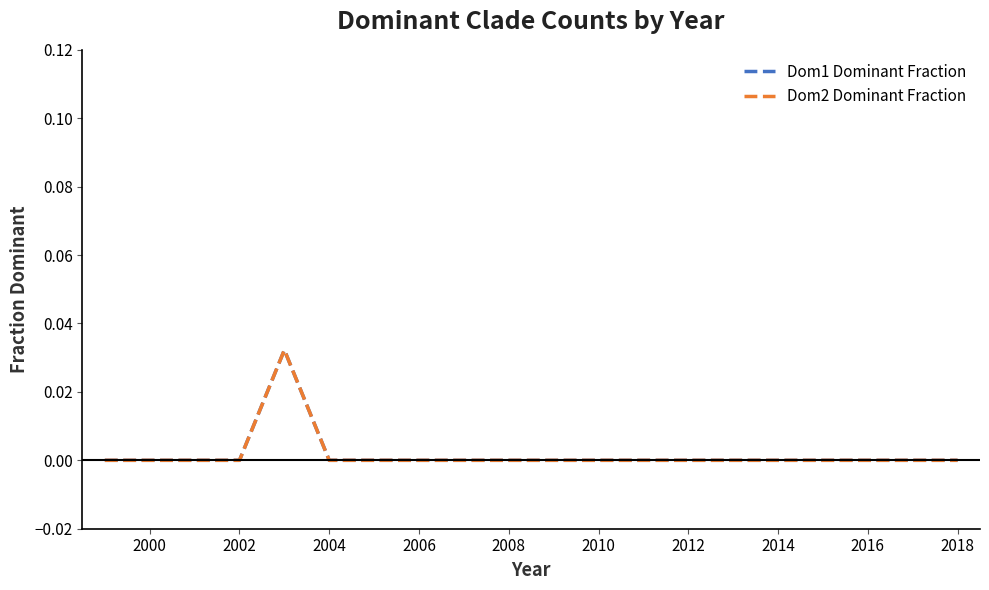

True or false: Dom1 Dominant Fraction and Dom2 Dominant Fraction intersect in this chart.

False